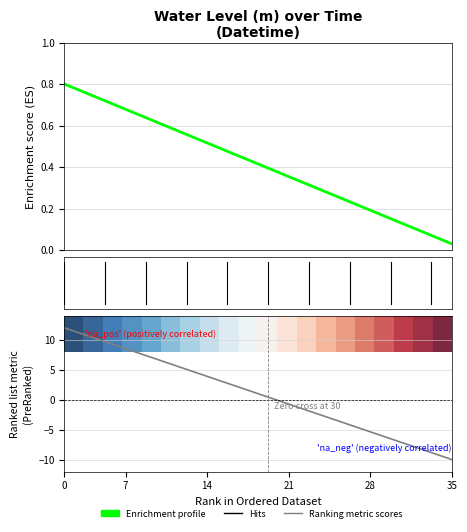

How many lines are shown in the chart?

3